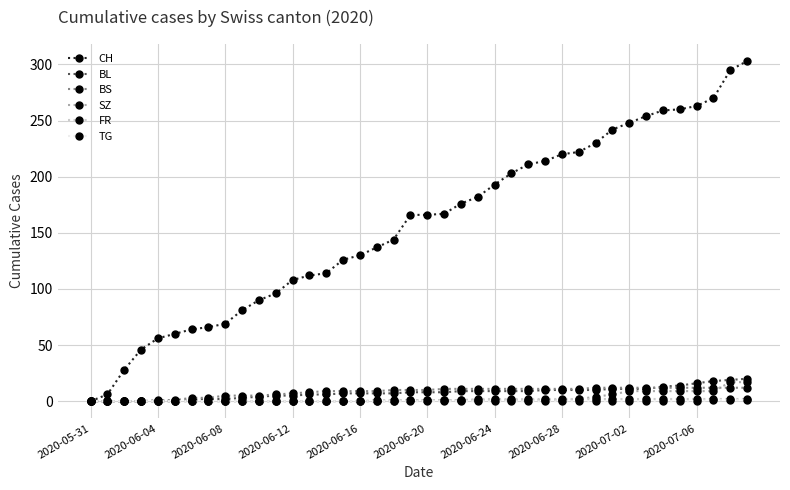

Which series has the largest total across all categories?

CH